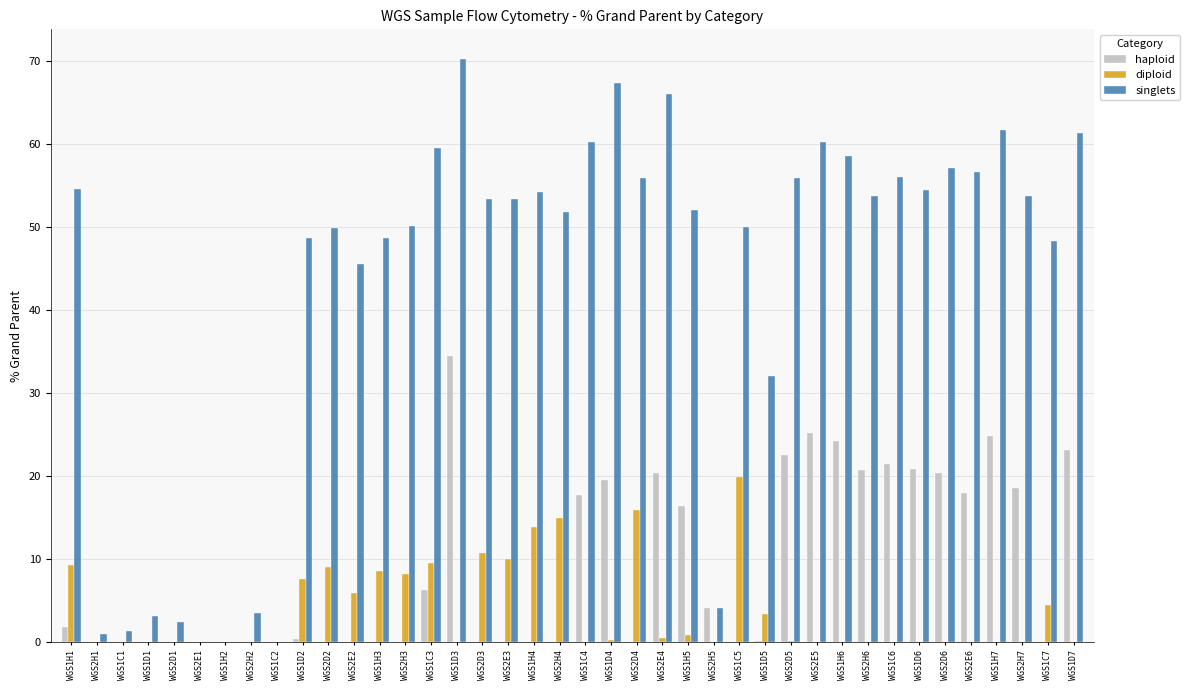

Is the value of diploid at WGS2D2 greater than the value of haploid at WGS1D4?

No